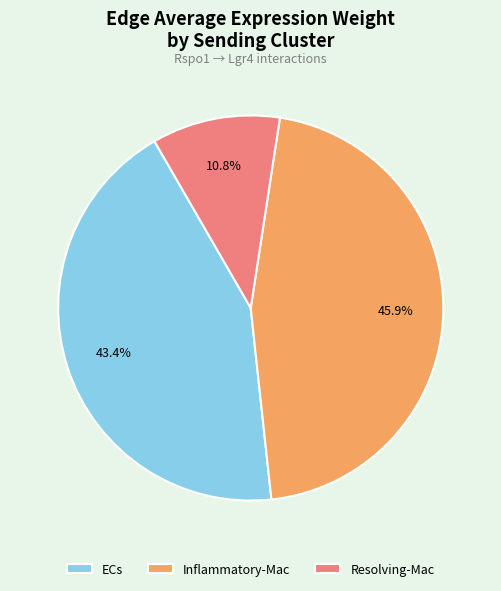

True or false: Resolving-Mac accounts for 52% of the total.

False